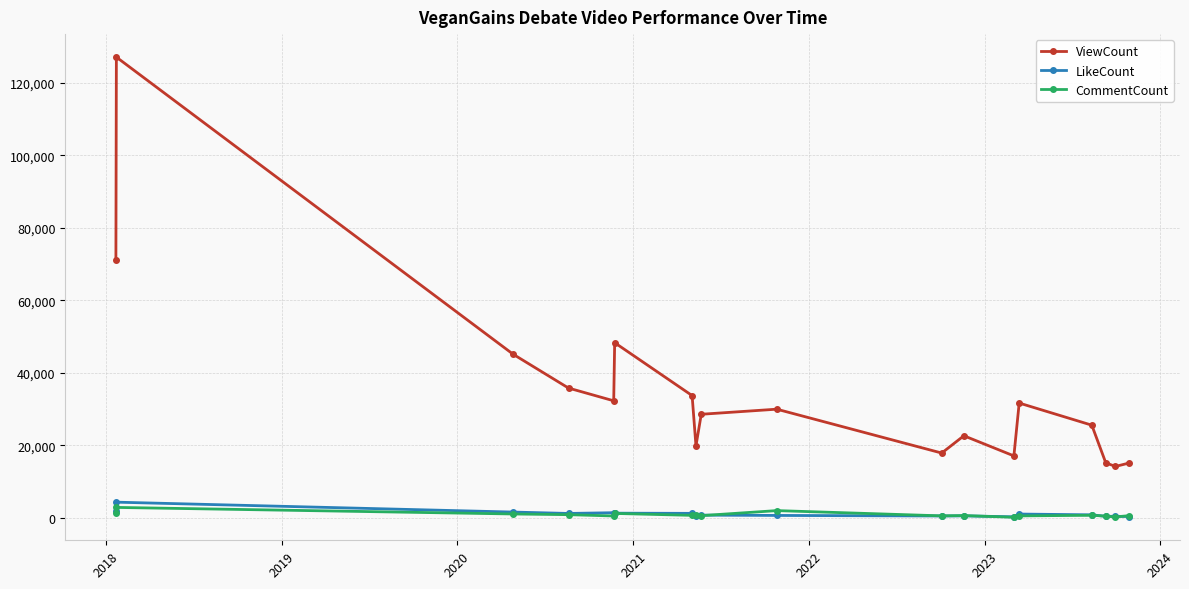

Count the number of data series in this chart.

3